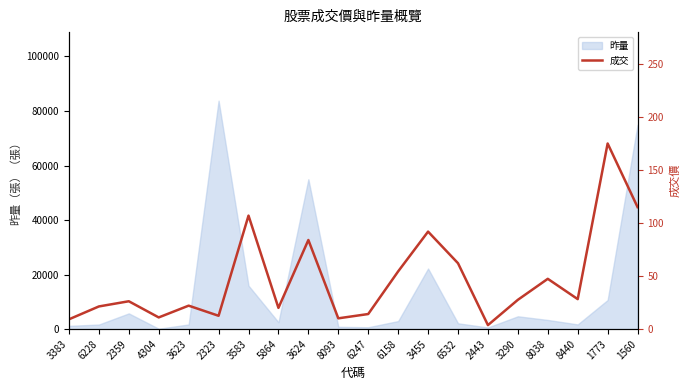

How many lines are shown in the chart?

1